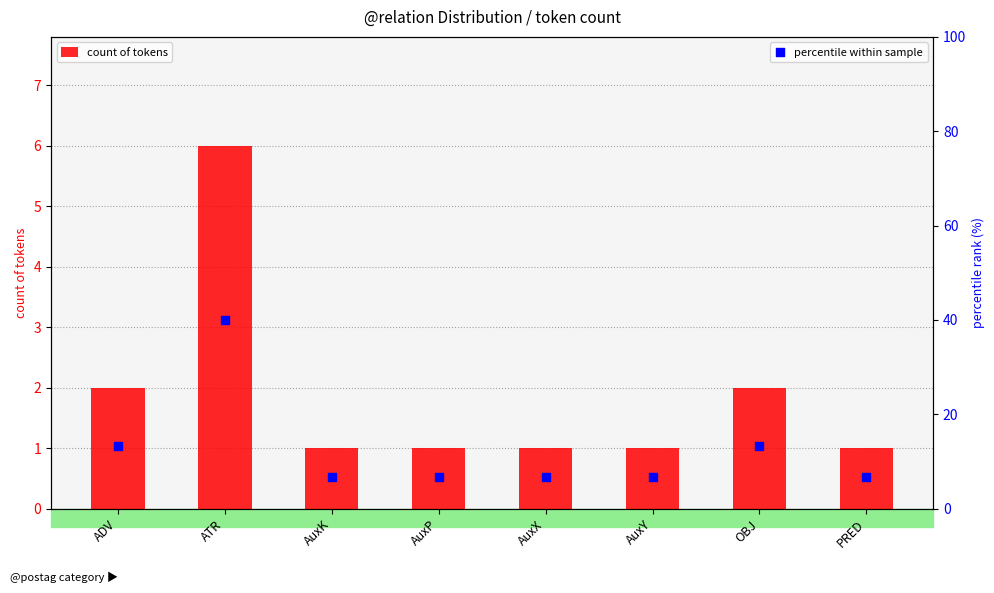

At how many categories does at least one series exceed 1?

8